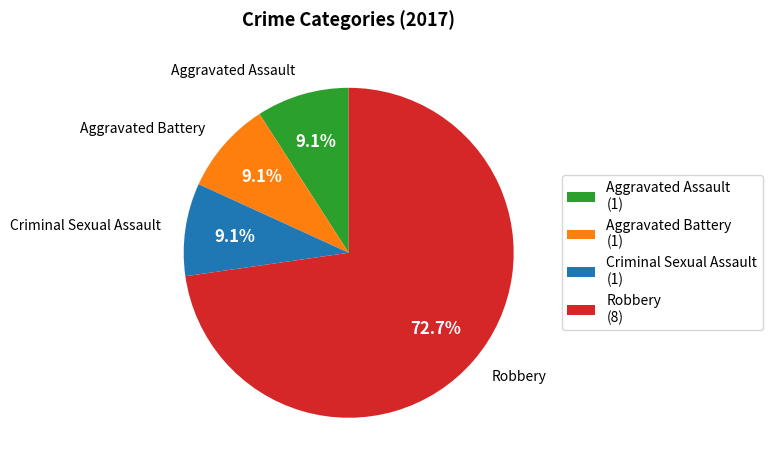

Is it true that Robbery is 63% of the pie?

False